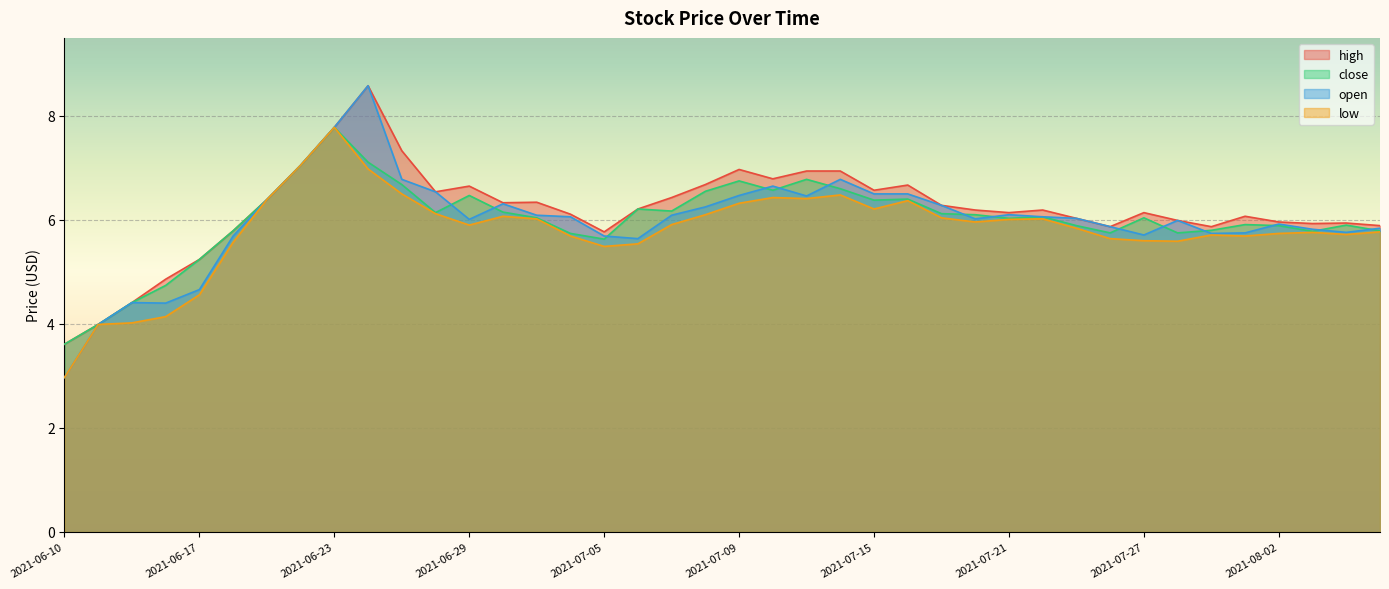

At which label does open reach its minimum?

2021-06-10